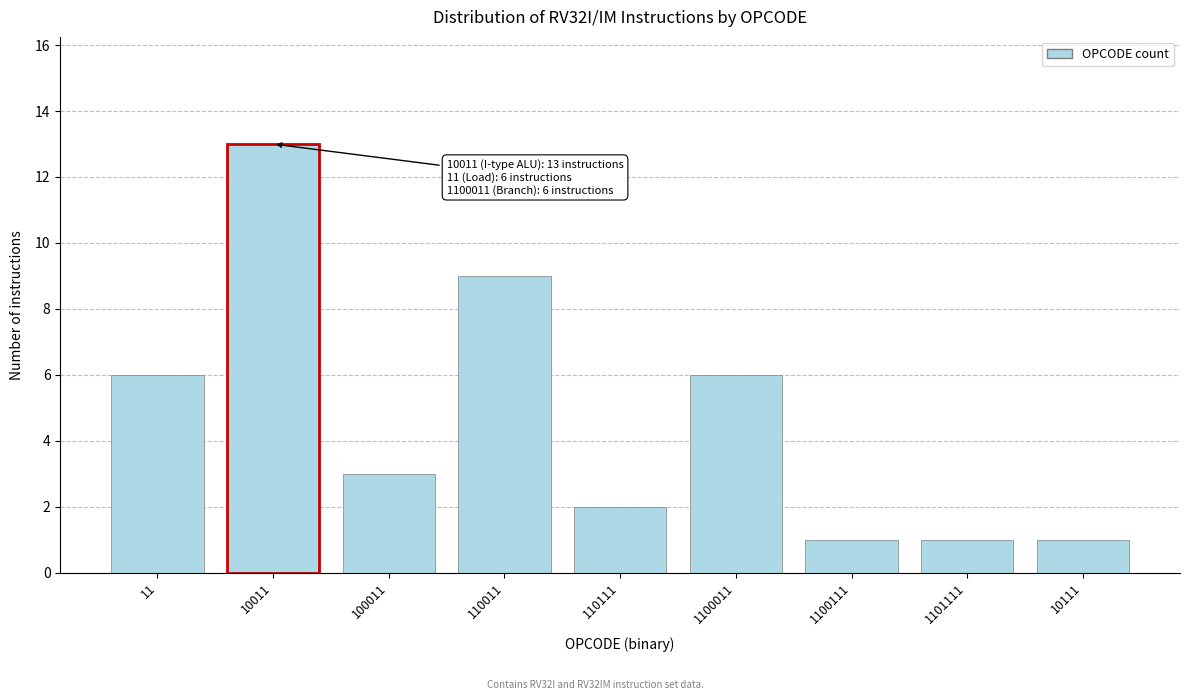

Reading left to right, list all the values displayed in this chart.

6	13	3	9	2	6	1	1	1